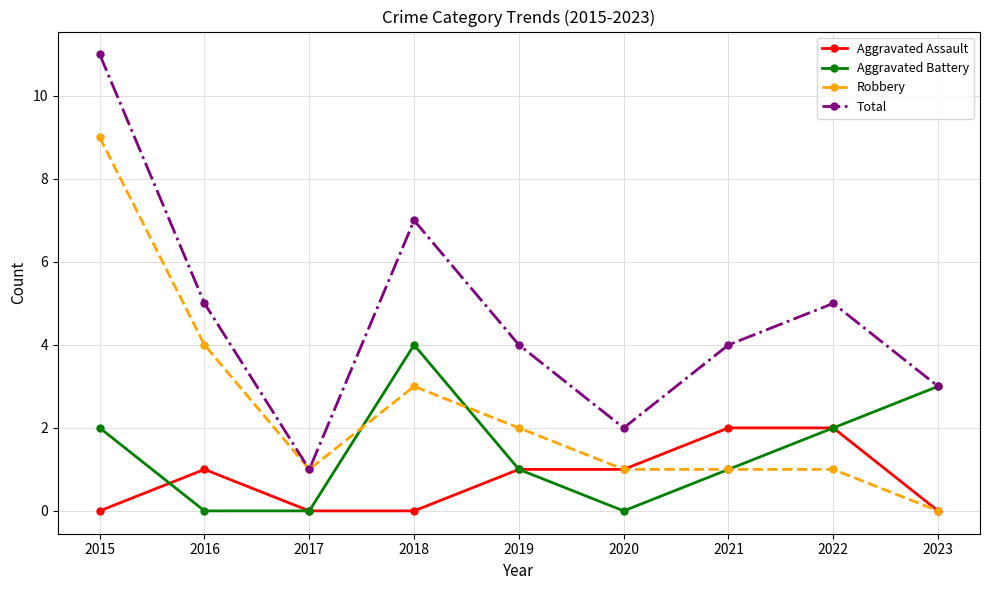

What is the total value across all series at 2018?

14